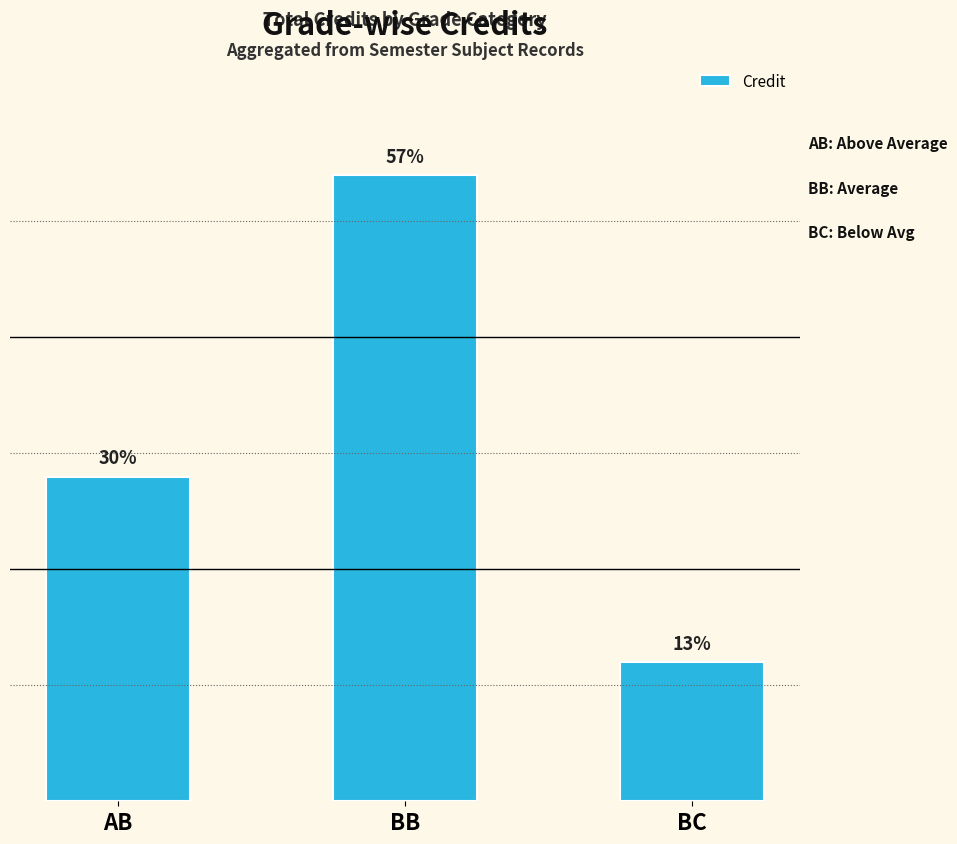

Rank the categories by value from lowest to highest.

BC, AB, BB